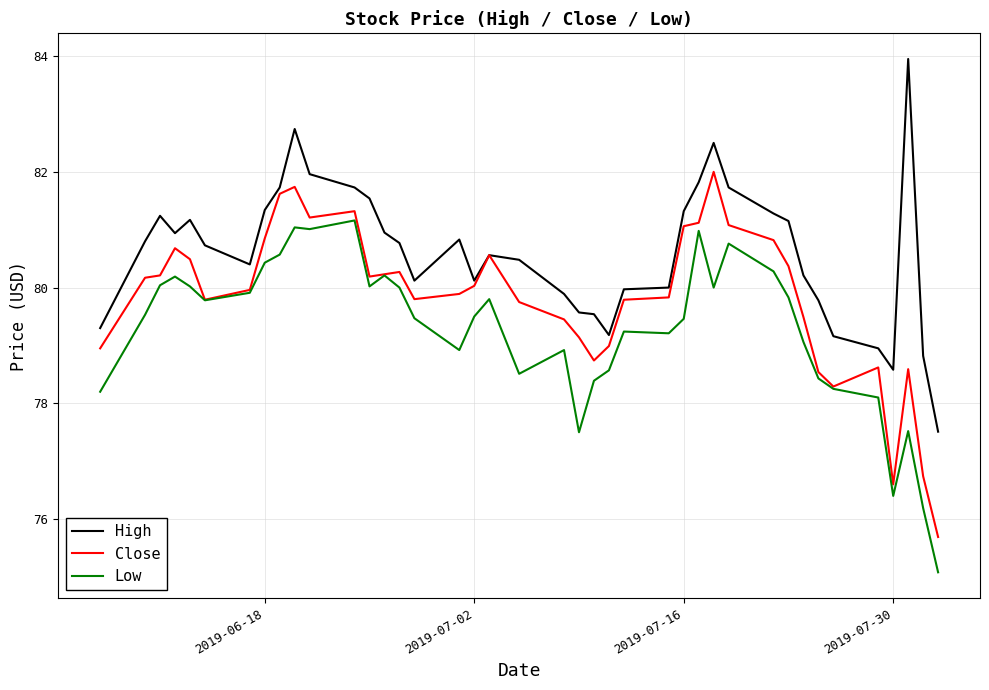

What is the sum of all Close values?

3192.7